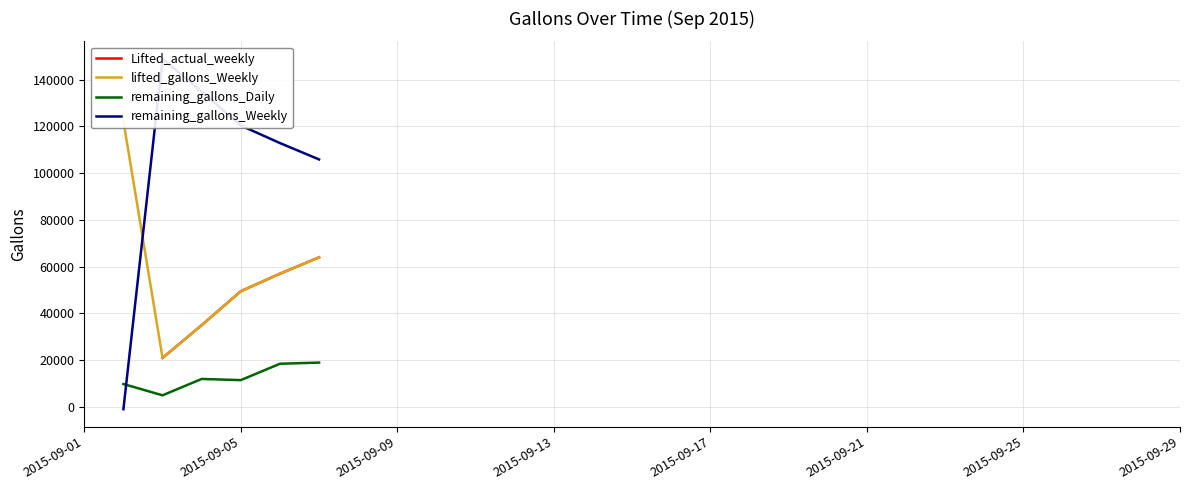

How many positive values does the Lifted_actual_weekly series have?

5